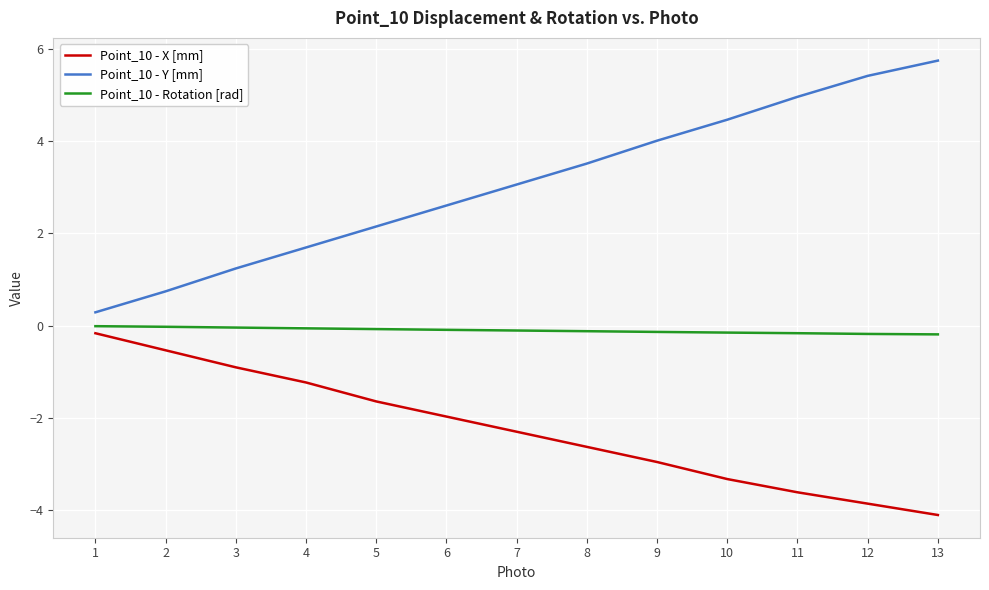

Which series has the widest spread of values?

Point_10 - Y [mm]